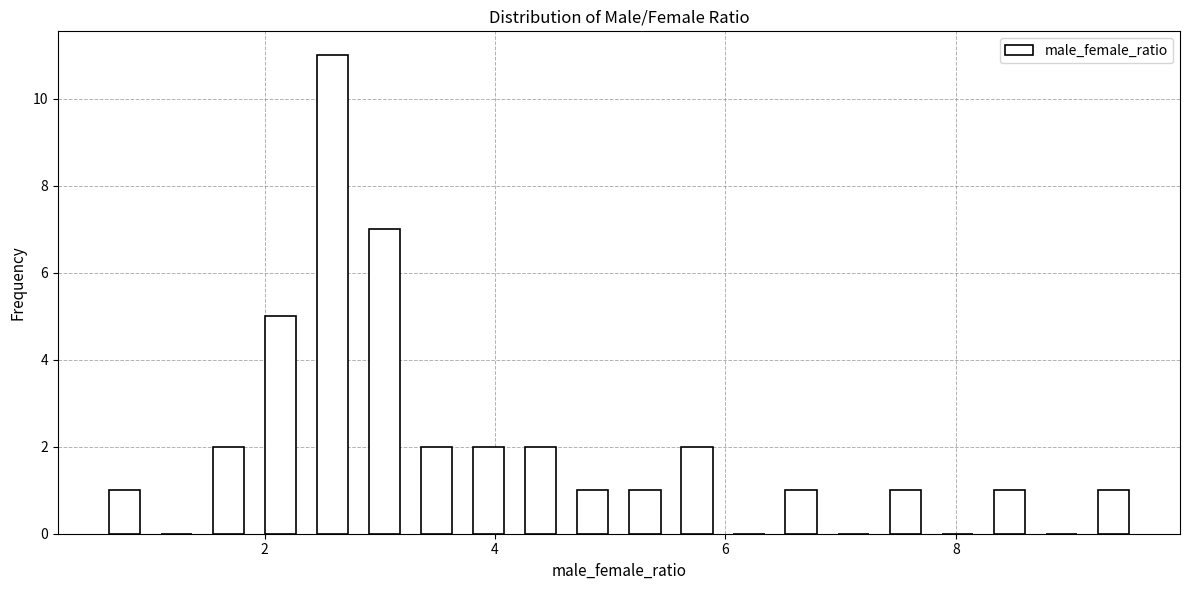

Read against the x-axis, roughly where is the centre of the tallest bar?

2.6